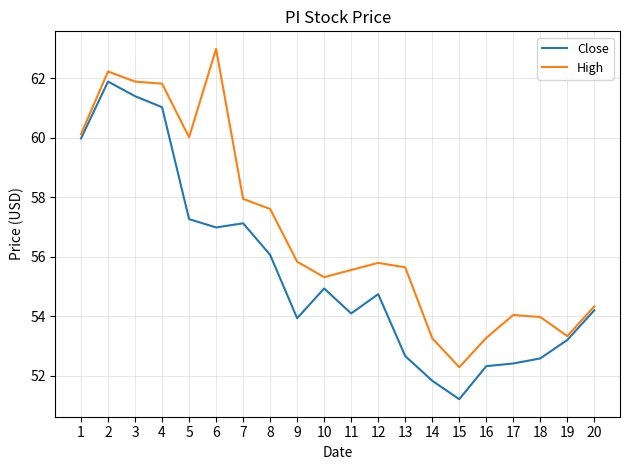

Which series changed the most between 5 and 20?

High